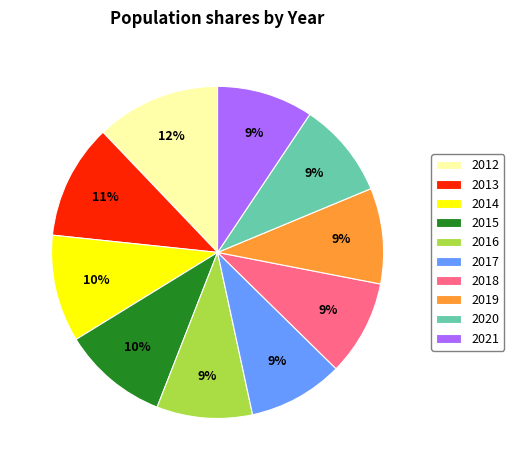

To the nearest percent, what is the average slice percentage?

10%